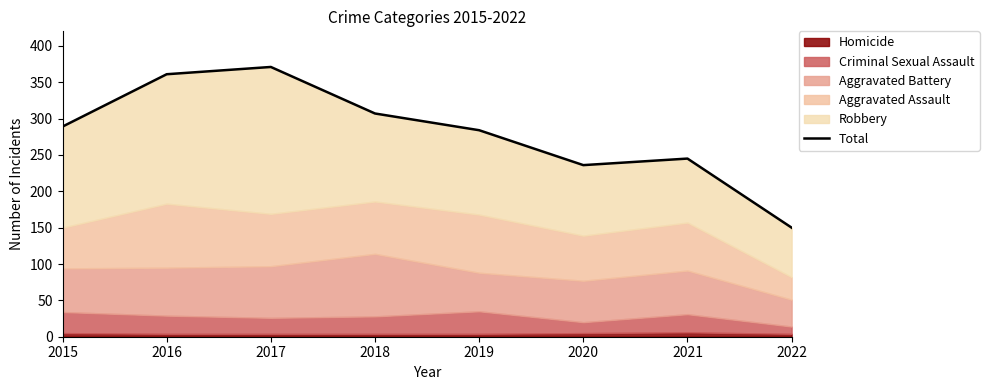

What is the value of the 8th point from the left?

150